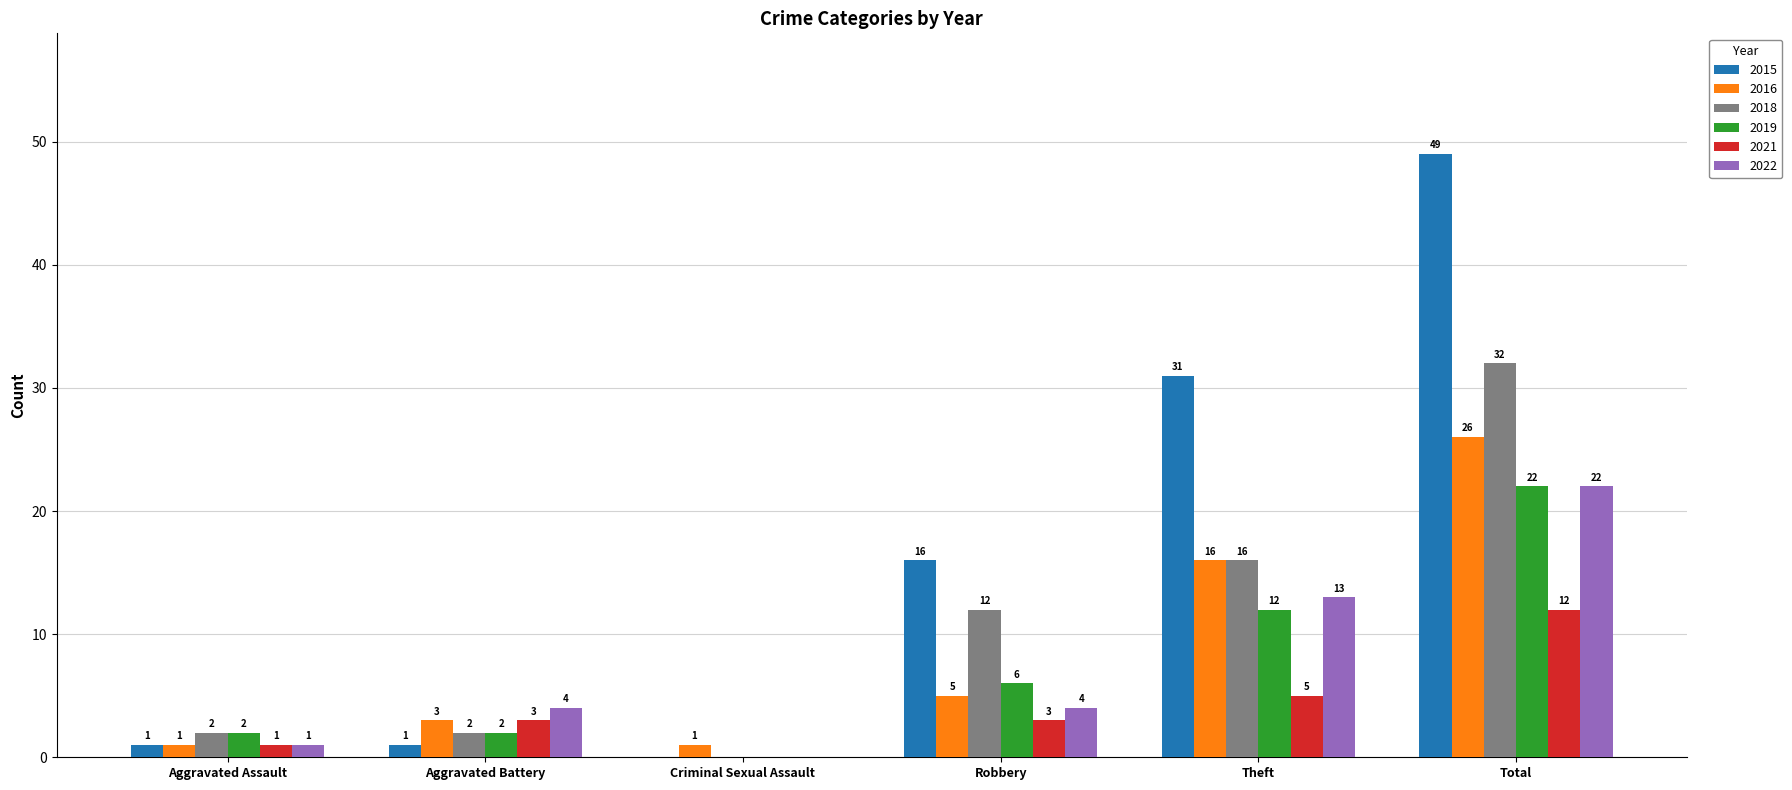

What is the approximate value of 2022 at Theft, to the nearest 5?

15